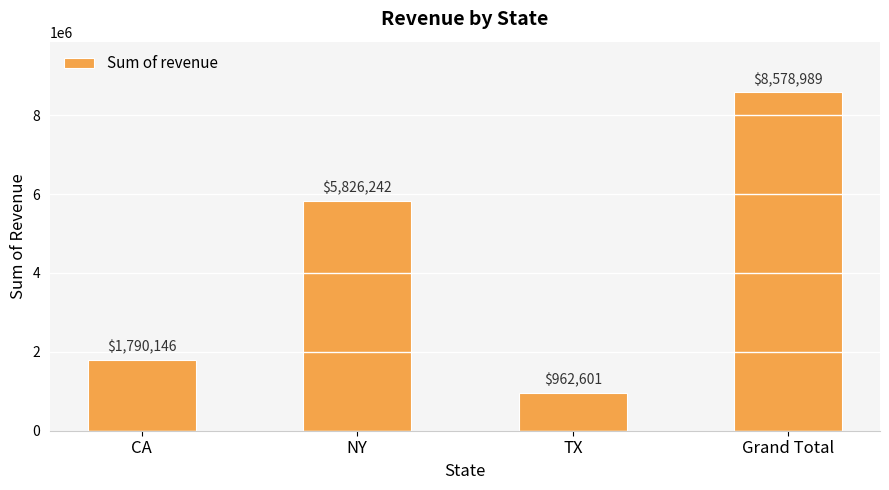

At which label is the value closest to 4770794?

NY